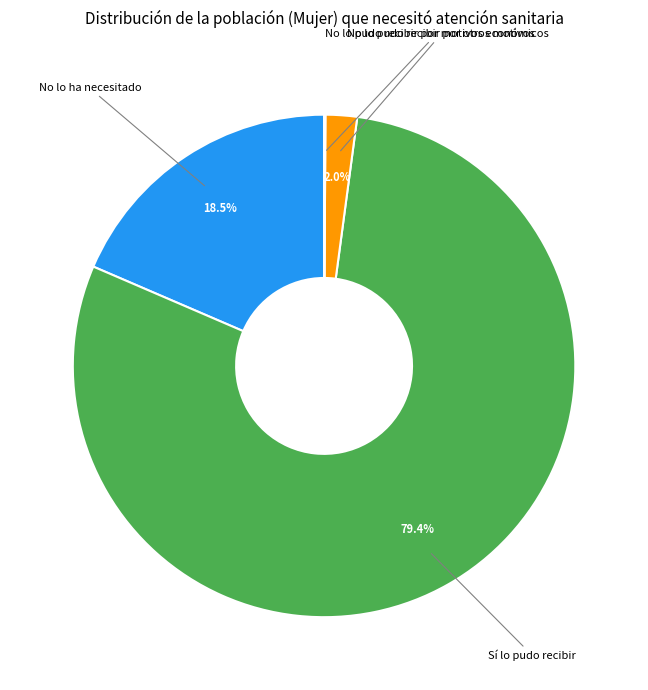

Is there a majority slice in this chart?

Yes